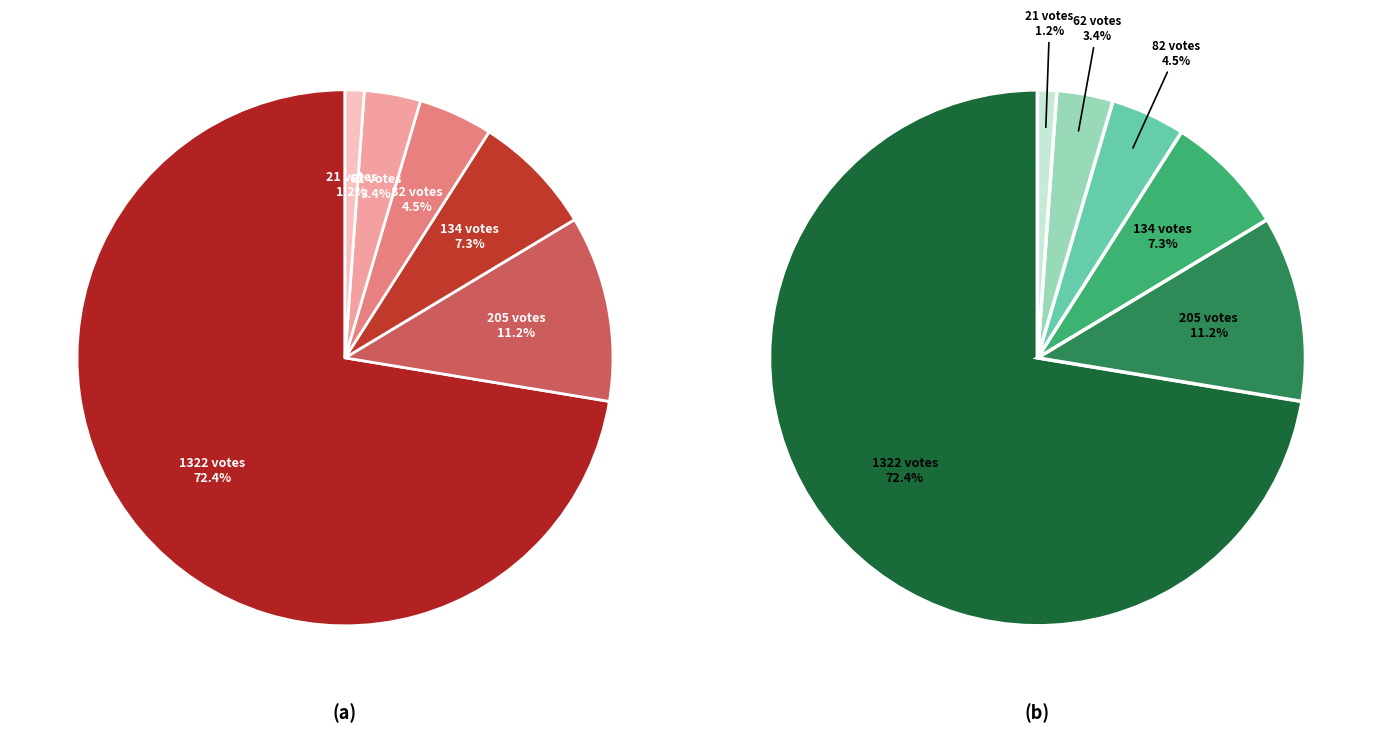

To the nearest percent, what is the difference between the largest and smallest slice percentages?

71%